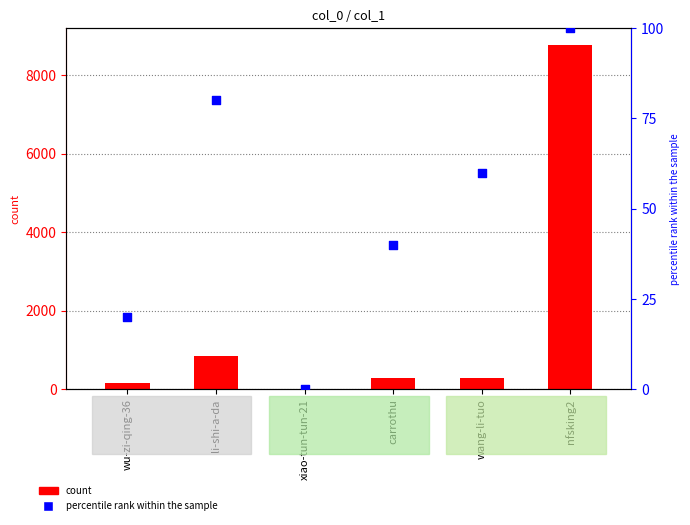

Is the value of percentile rank within the sample at nfsking2 greater than the value of count at li-shi-a-da?

No